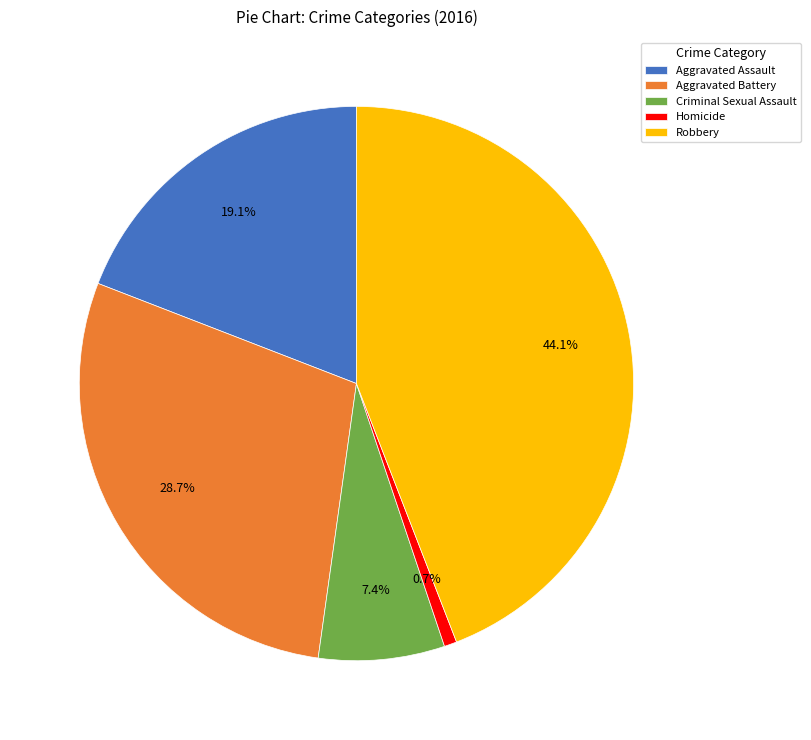

How many slices are in this pie chart?

5